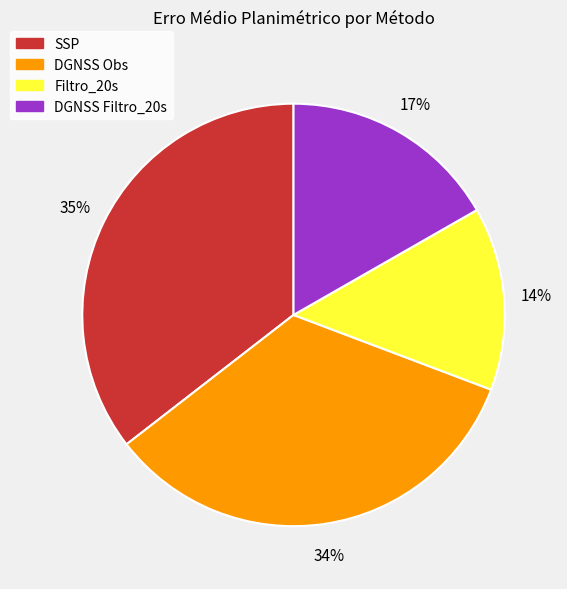

Does any single category account for the majority?

No